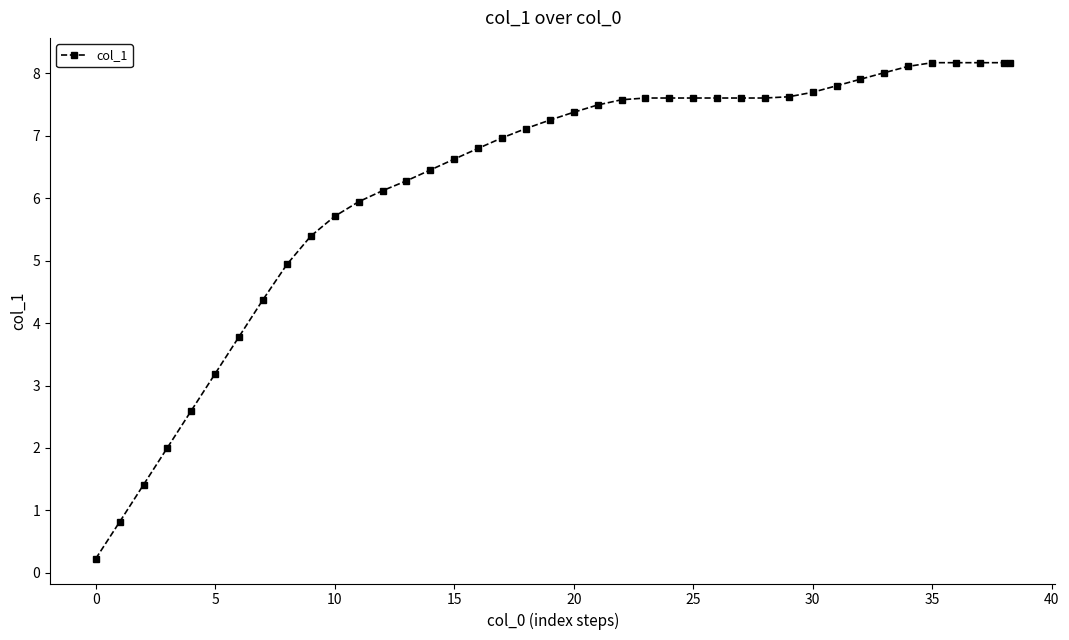

How many lines are shown in the chart?

1